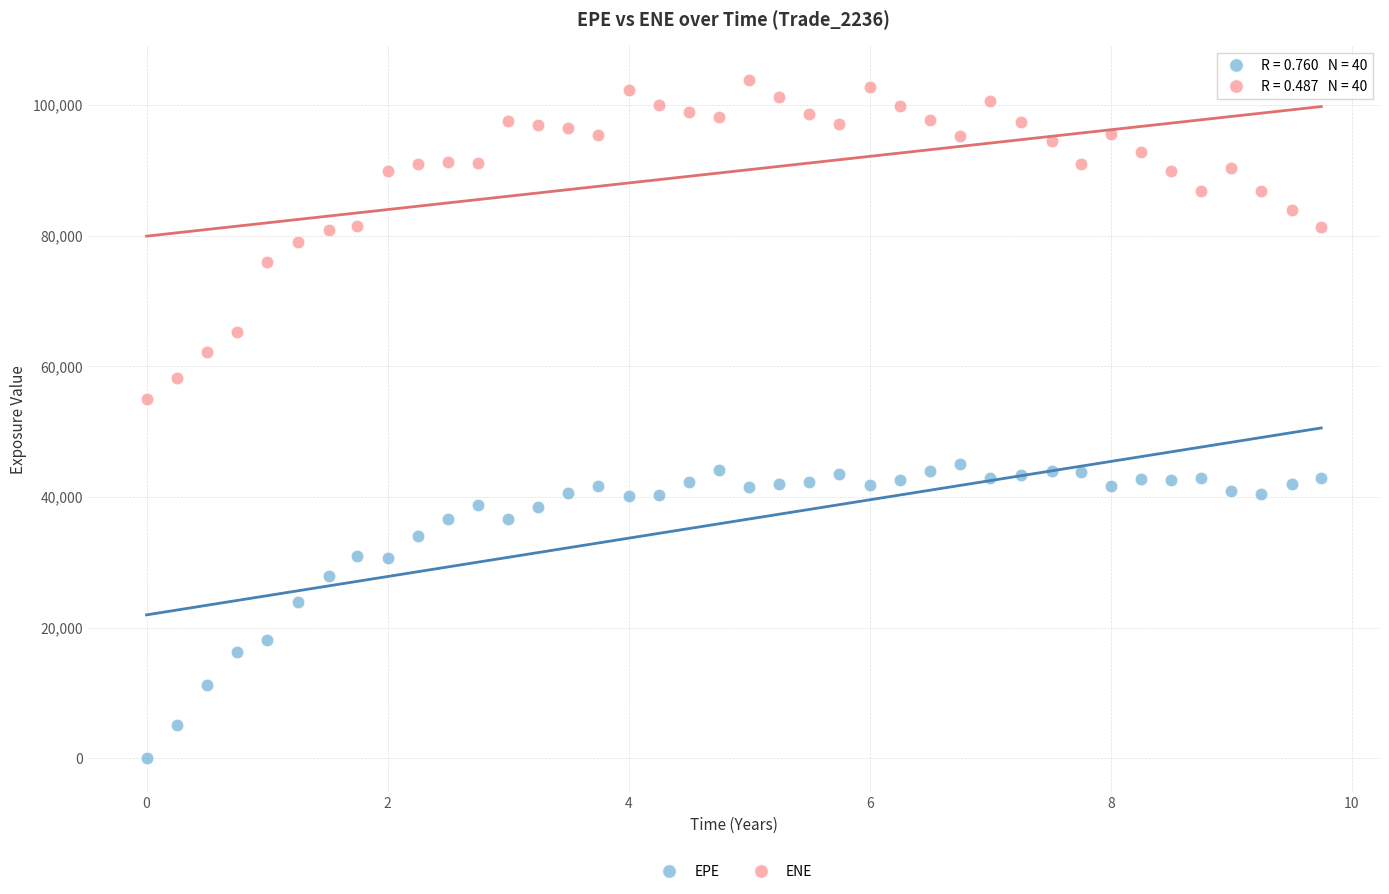

Across all data points, what is the range of X values (max minus min)?

9.7